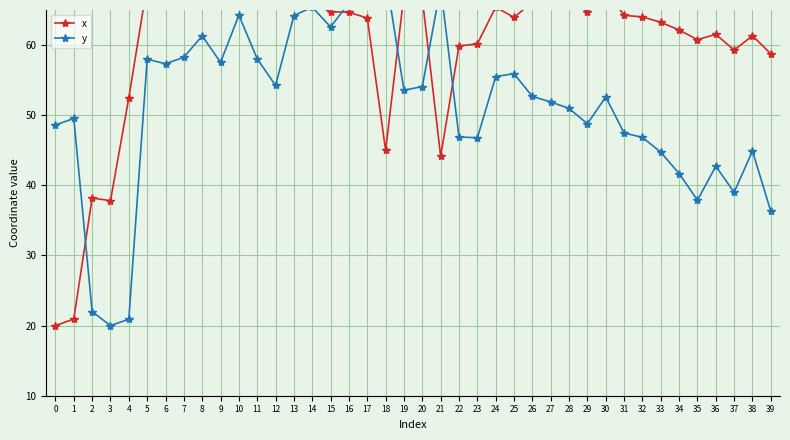

What is the total value across all series at 36?

104.2